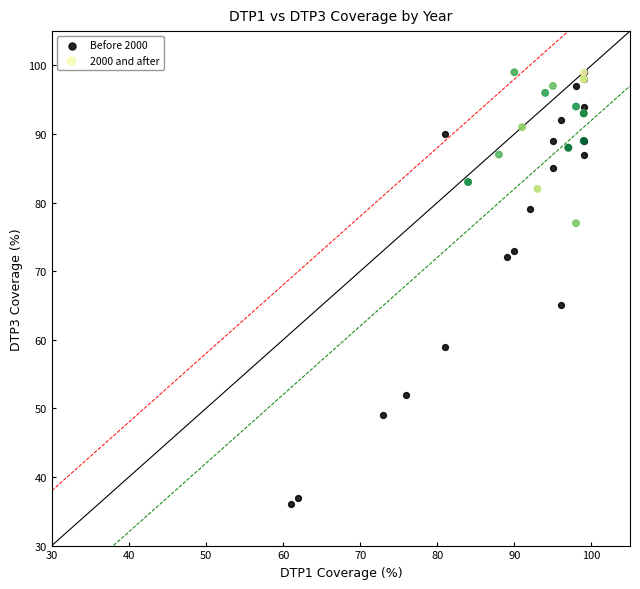

Which series has the largest Y range (max minus min)?

Before 2000